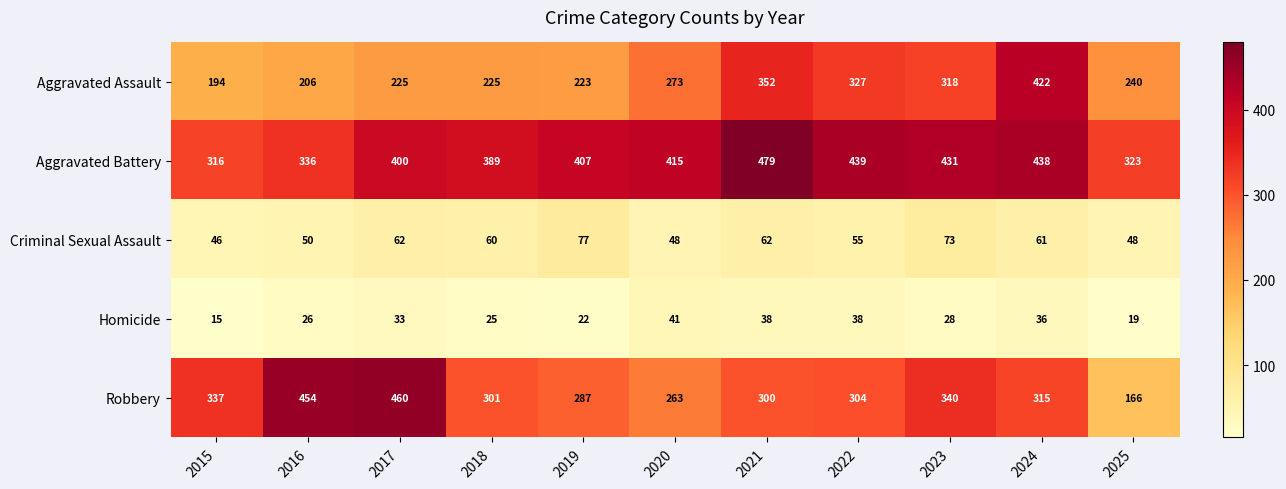

True or false: Homicide has a value of 33 at 2018.

False